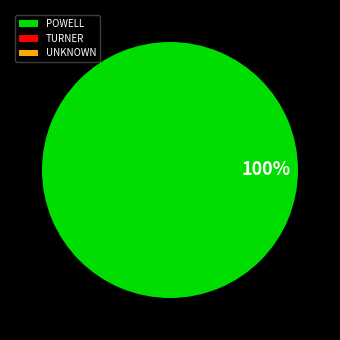

Rank the categories by value from lowest to highest.

TURNER, UNKNOWN, POWELL